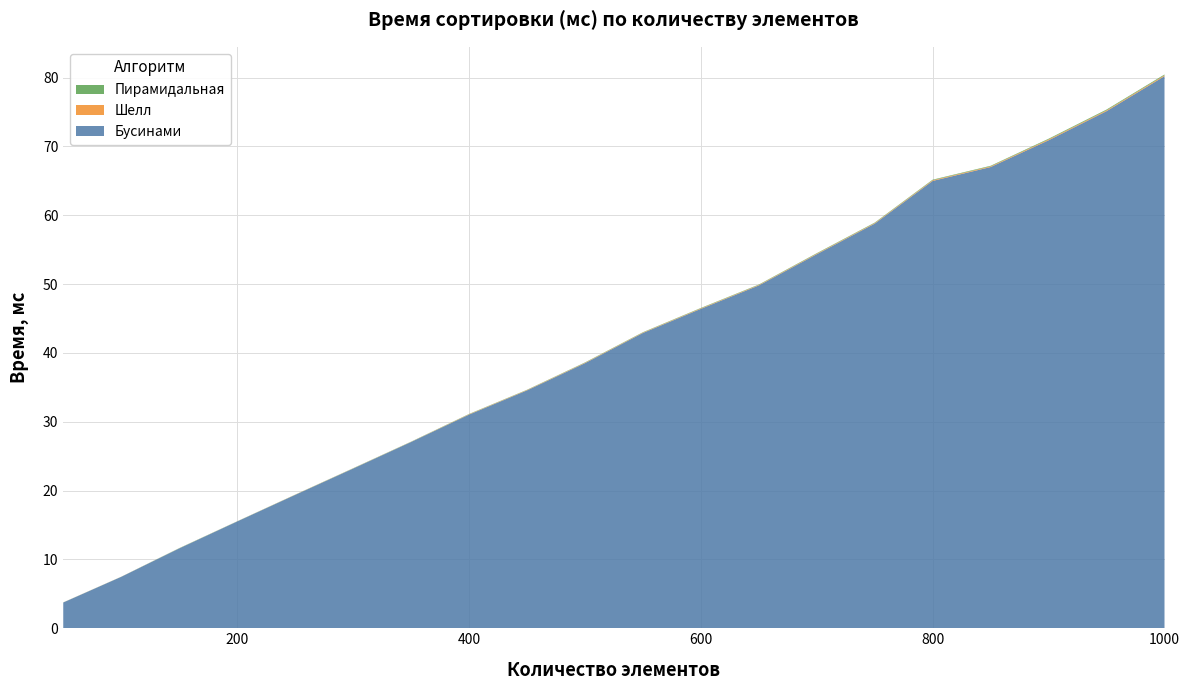

Reading left to right, what are all the values shown in this chart?

Бусинами: 3.7	7.5	11.6	15.5	19.4	23.2	27.1	31.0	34.6	38.5	42.9	46.4	49.8	54.3	58.8	65.0	67.0	70.9	75.1	80.2
Шелл: 0.0	0.0	0.0	0.0	0.0	0.0	0.0	0.1	0.1	0.1	0.1	0.1	0.1	0.1	0.1	0.1	0.1	0.1	0.1	0.1
Пирамидальная: 0.0	0.0	0.0	0.0	0.0	0.0	0.0	0.0	0.0	0.1	0.1	0.1	0.1	0.1	0.1	0.1	0.1	0.1	0.1	0.1